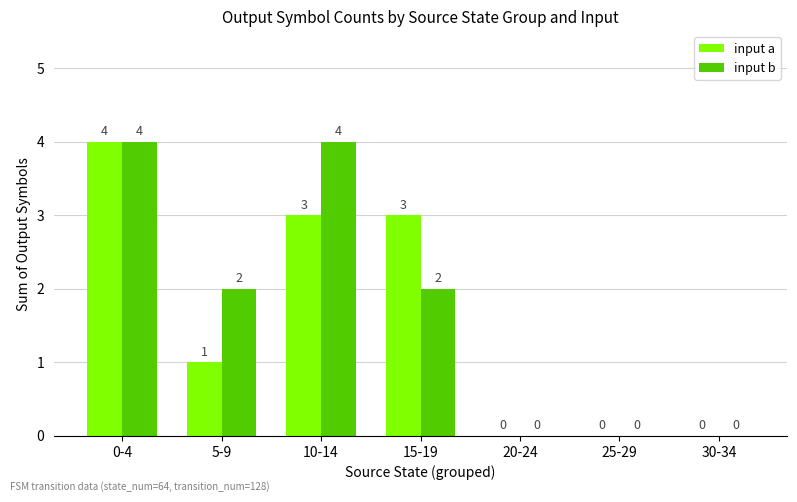

True or false: input b has a value of 2 at 15-19.

True